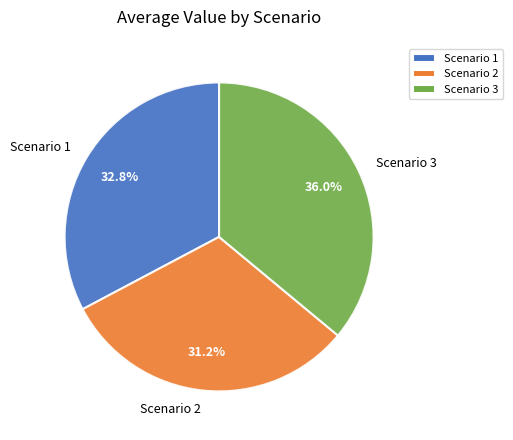

Which category has the biggest portion of the pie?

Scenario 3